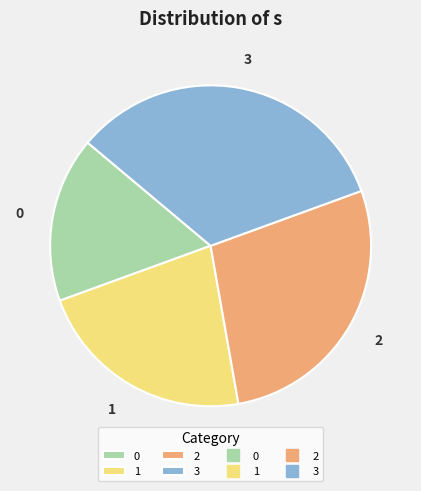

Approximately how many times larger is the value at 1 compared to 3?

0.7